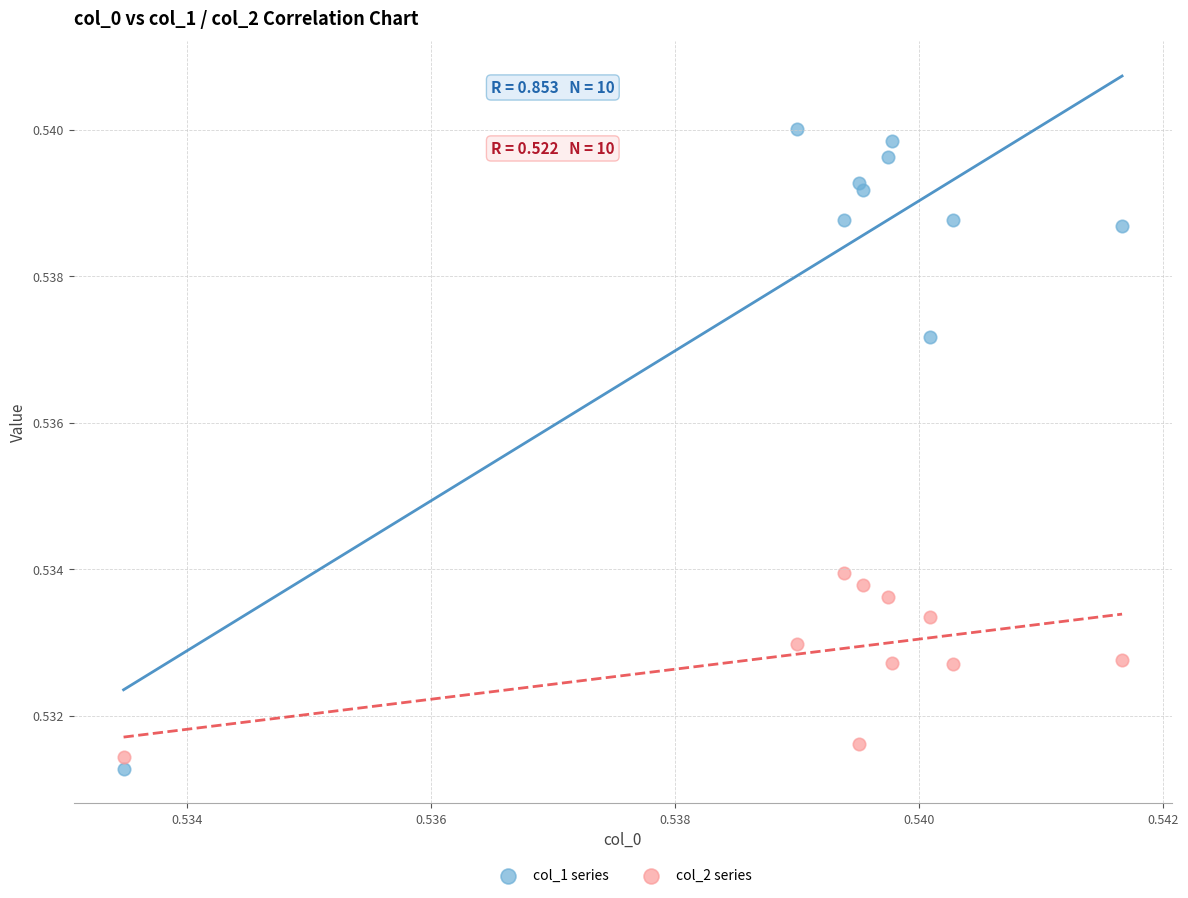

Which series contains the highest Y value?

col_1 series